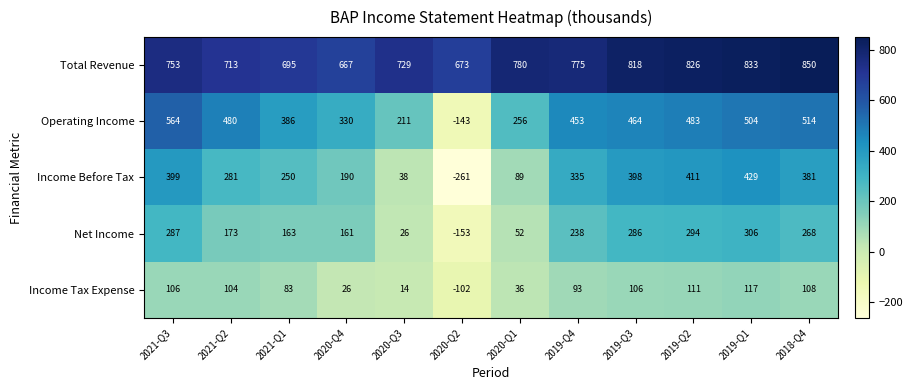

True or false: Net Income has a value of 15 at 2020-Q1.

False